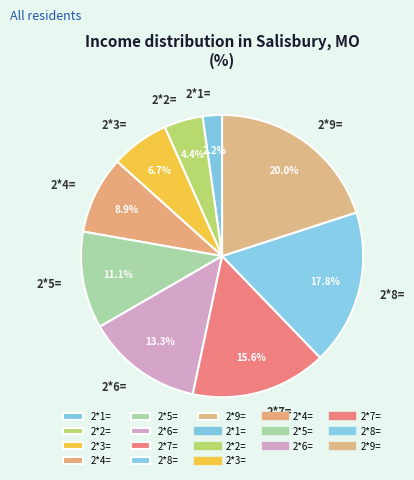

Count the number of slices in the pie.

9